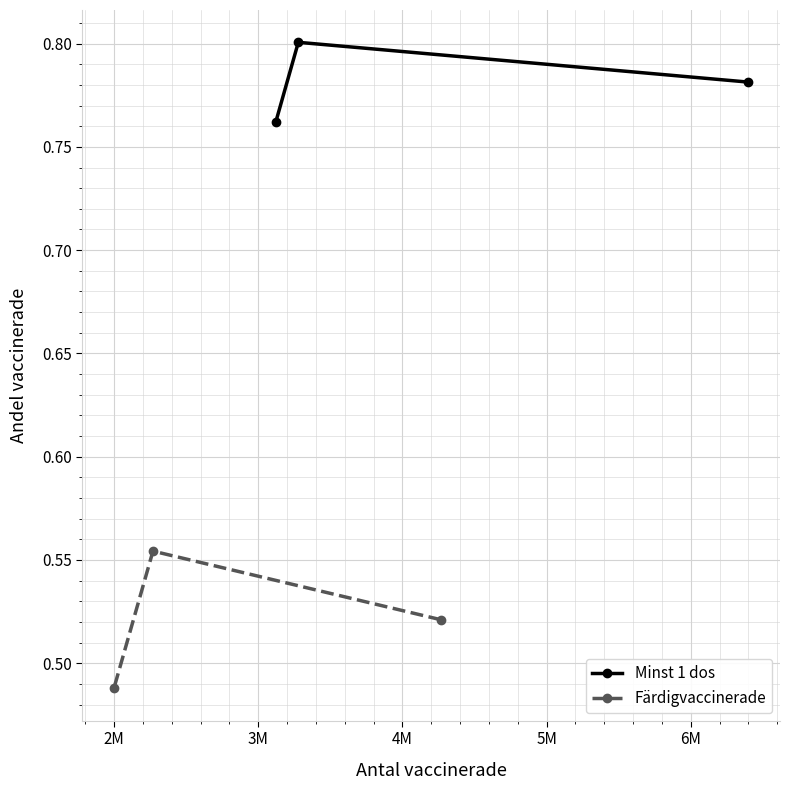

At how many categories does at least one series exceed 0?

3